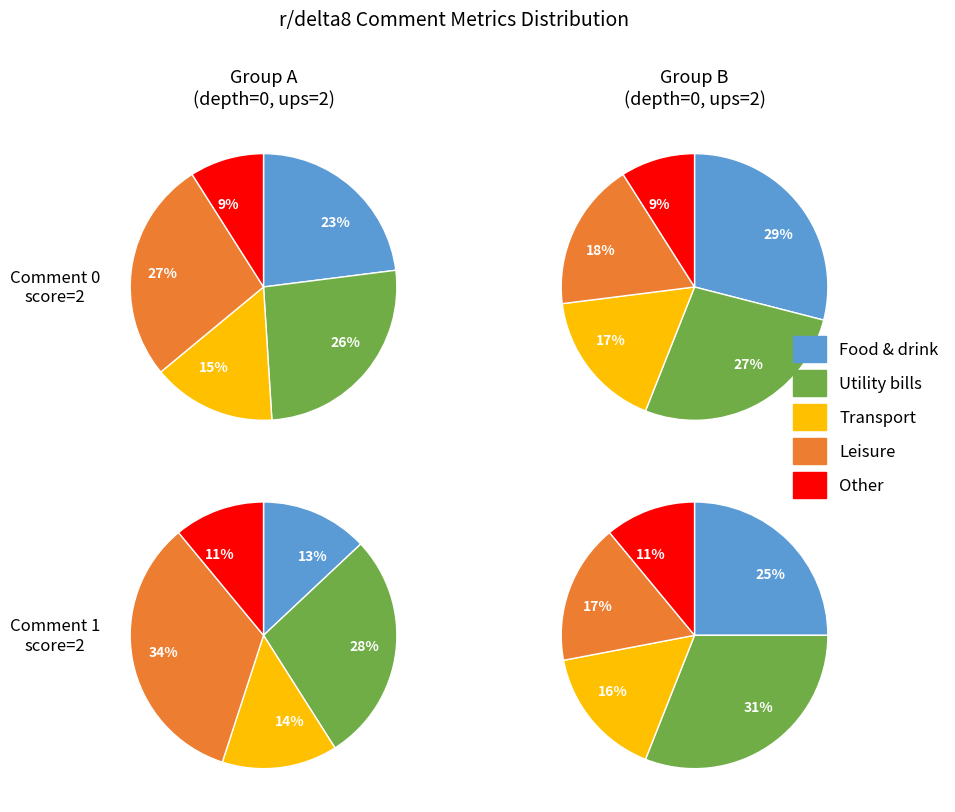

What percentage is the 1 slice, to the nearest percent?

33%